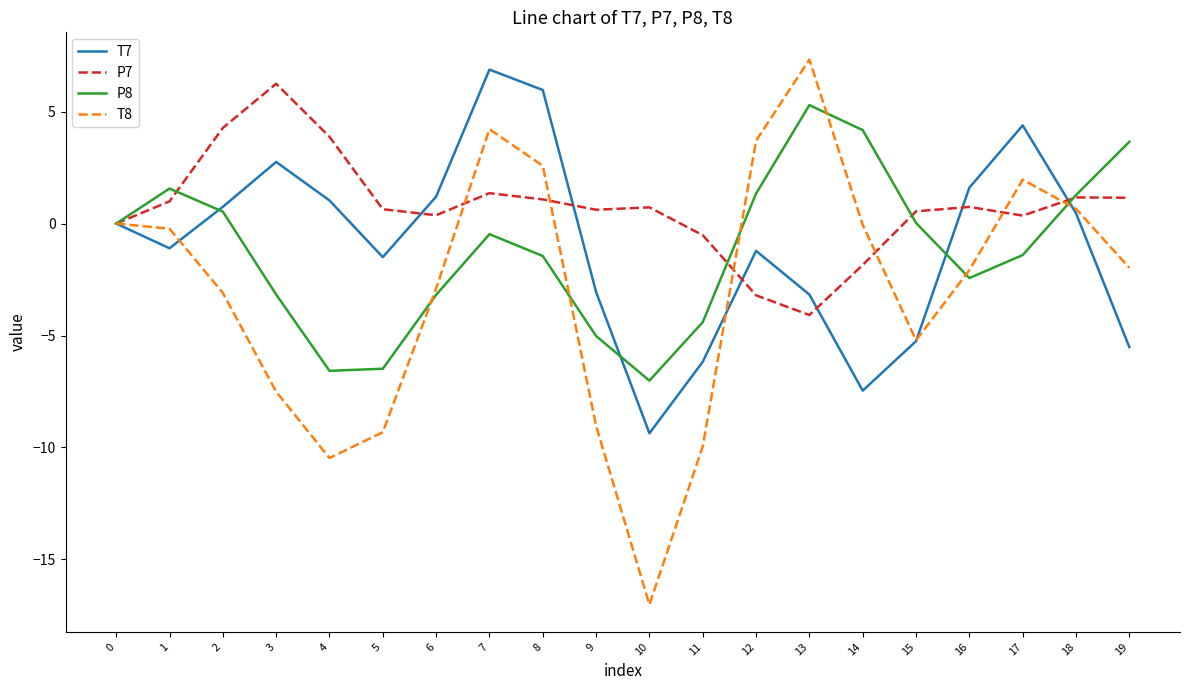

The value of T8 at 7 is 4.2. True or false?

True